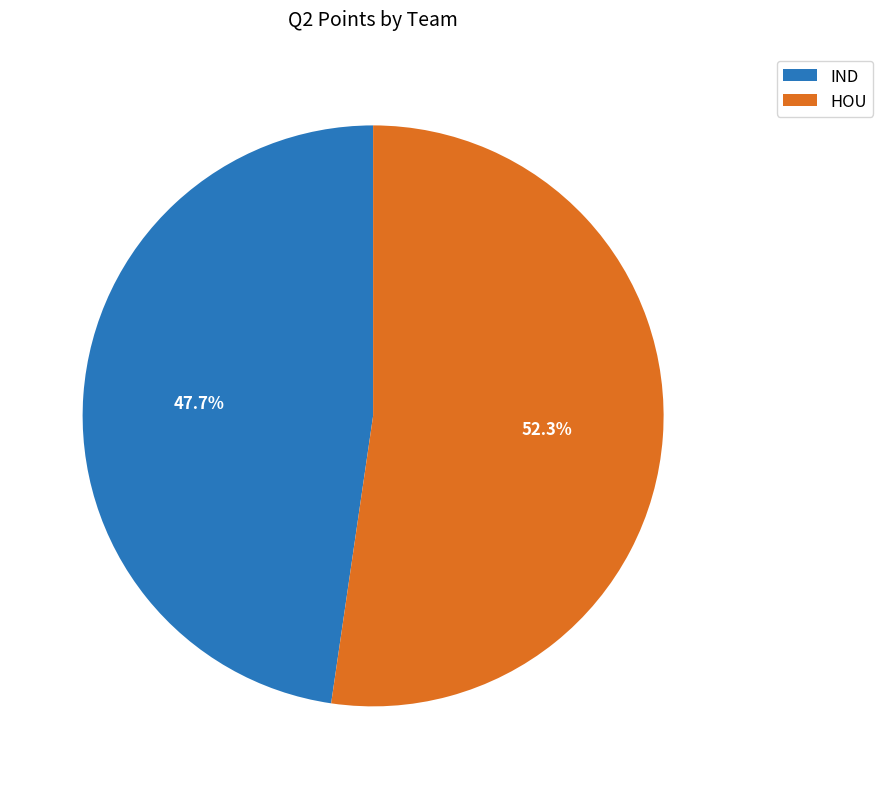

What is the ratio of the value at IND to the value at HOU?

0.9